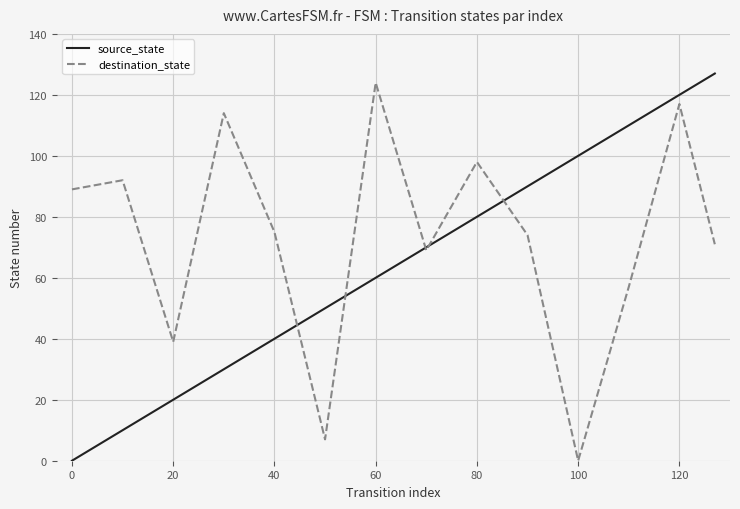

Which series has the largest total across all categories?

destination_state